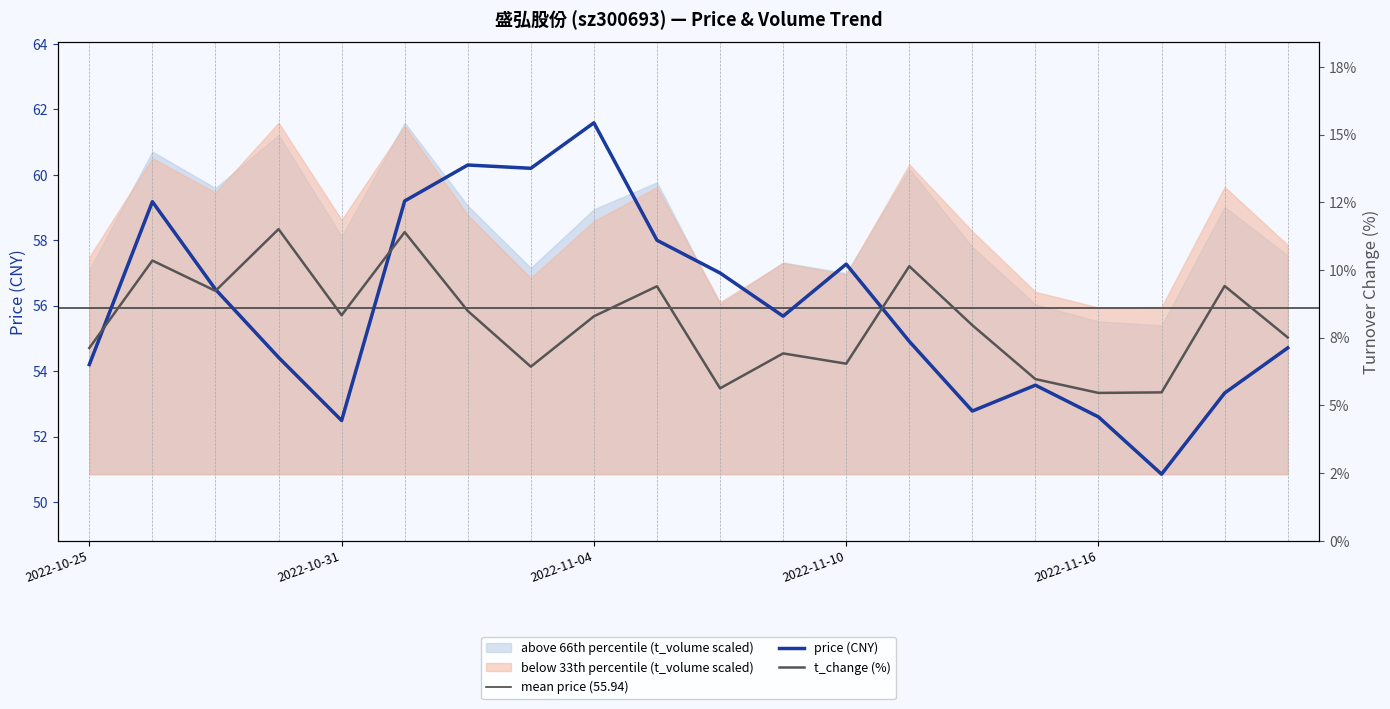

Between 2022-10-27 and 2022-11-08, which is larger?

2022-11-08